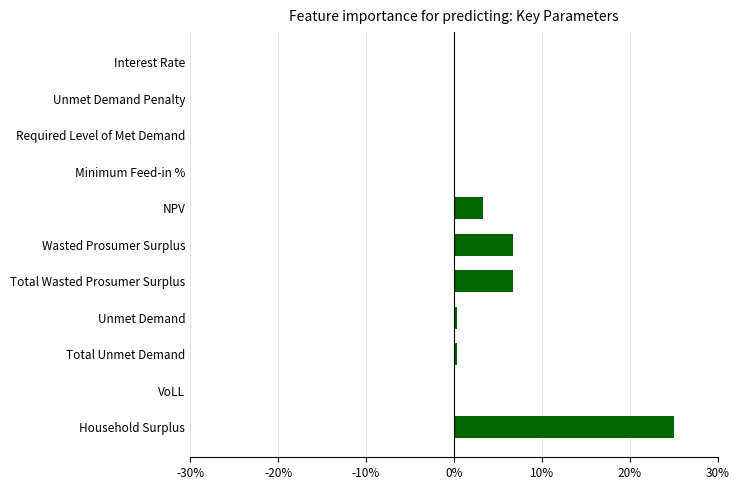

Read the value at Total Wasted Prosumer Surplus.

6.7